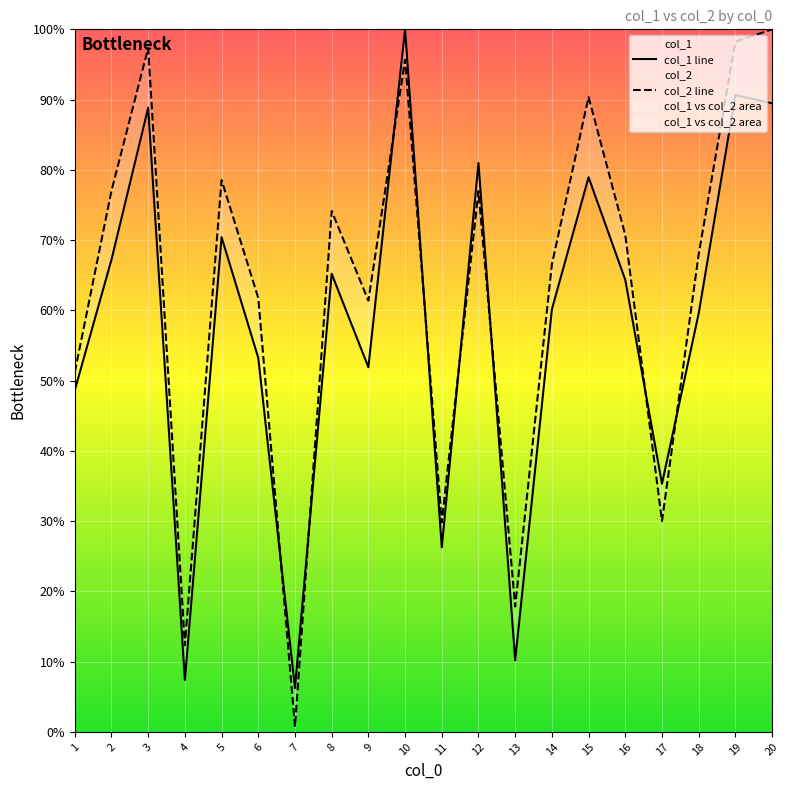

Is the value of col_1 at 7 greater than the value of col_2 at 1?

No